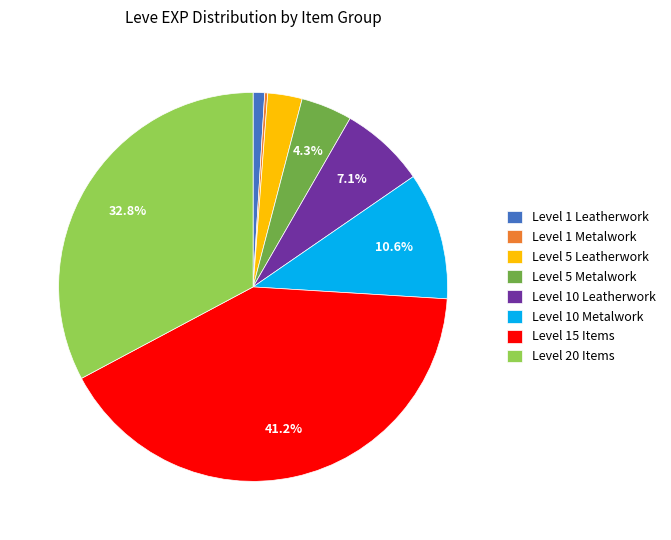

What portion of the pie excludes Level 5 Metalwork?

95.7%